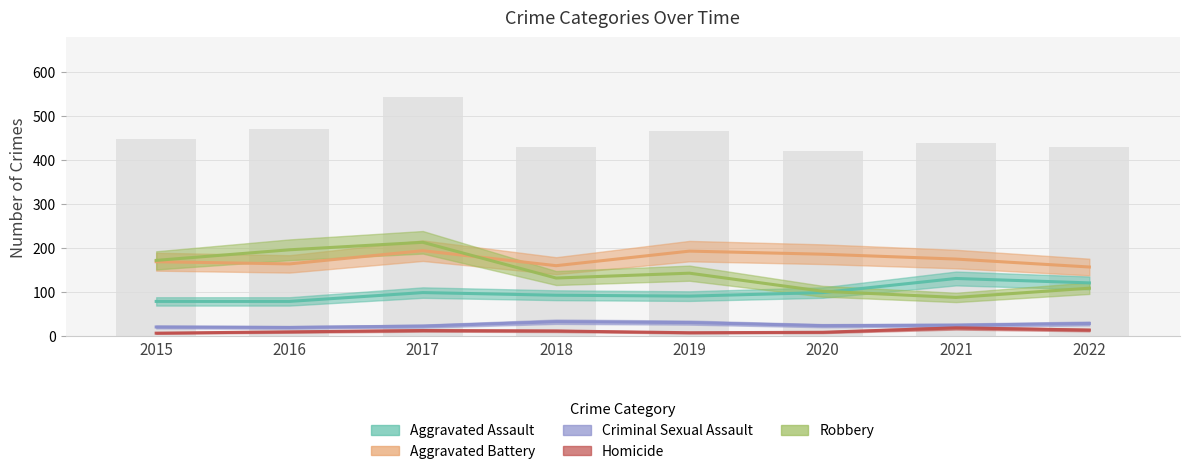

What are all the series names shown in the legend?

Aggravated Assault, Aggravated Battery, Criminal Sexual Assault, Homicide, Robbery